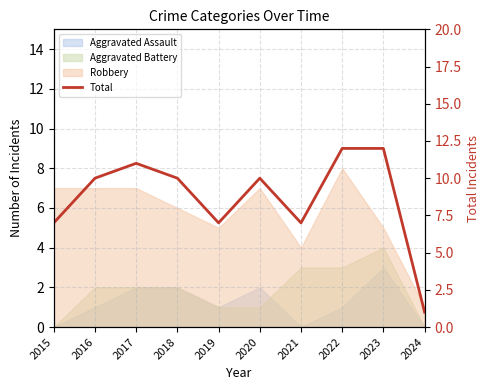

What is the sum of all values?

87